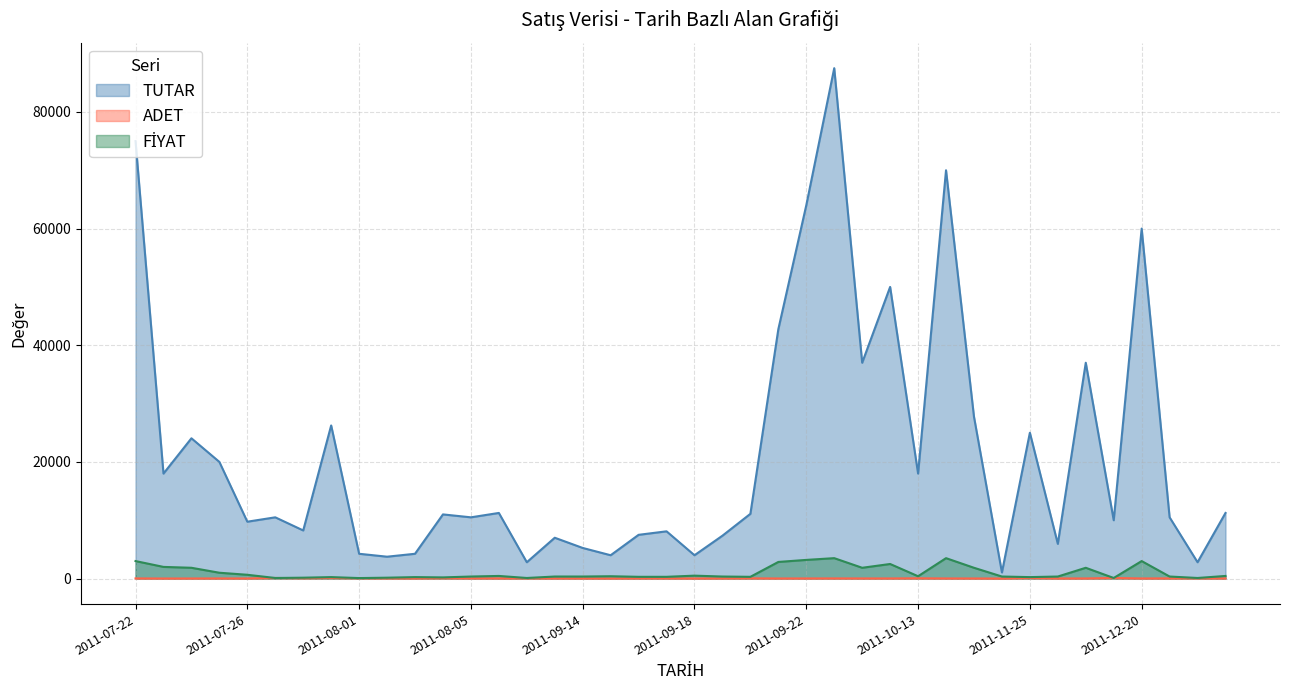

How many intersections are there between ADET and FİYAT?

2